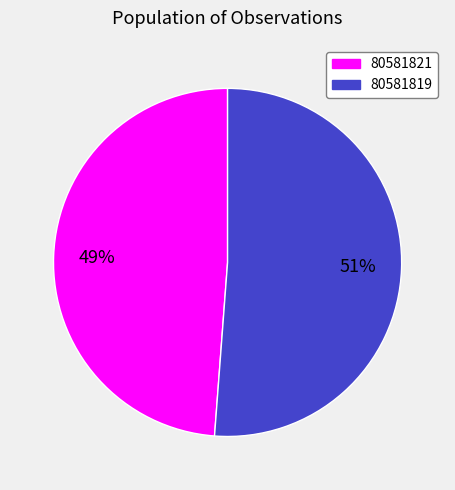

Which category accounts for the majority?

80581819